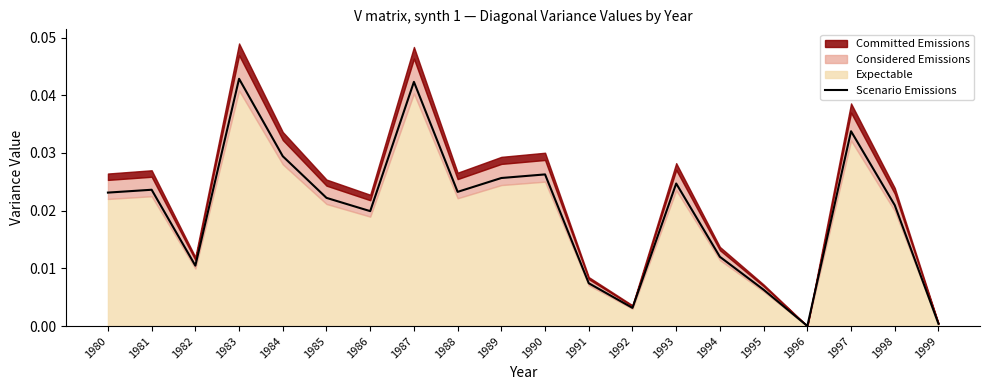

Between 1983 and 1982, which is larger?

1983